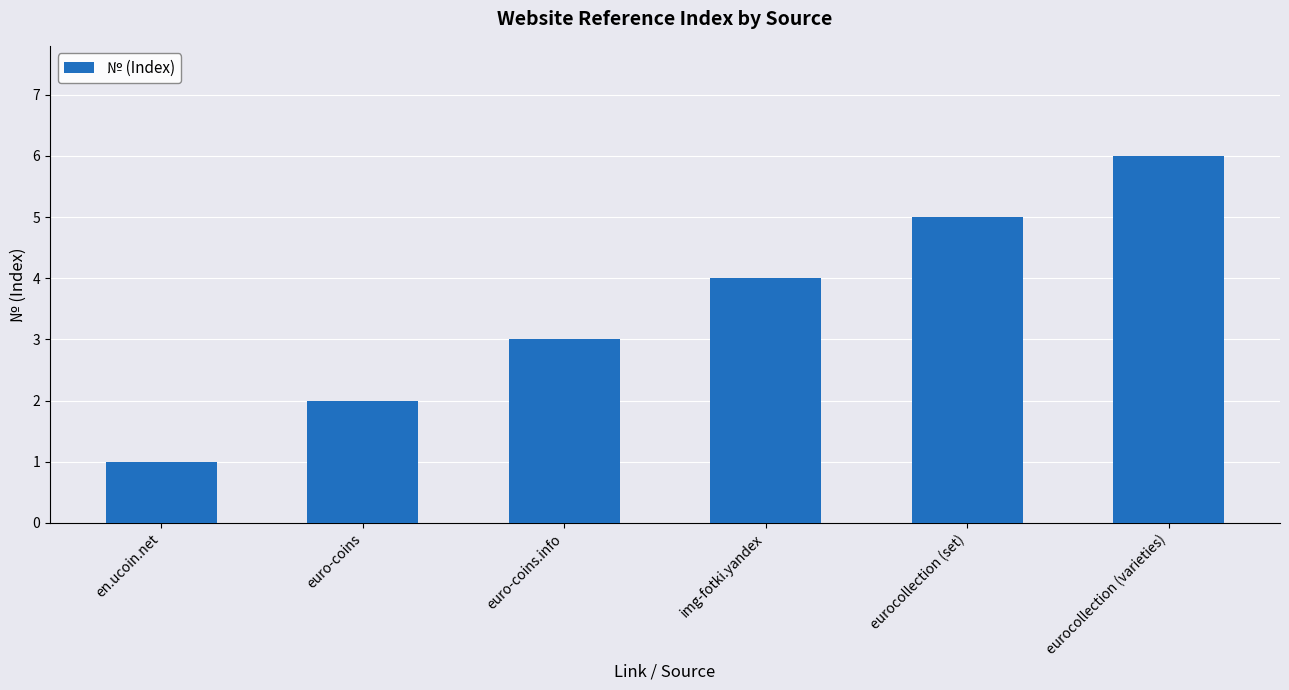

Which category has the highest value across all series?

eurocollection (varieties)